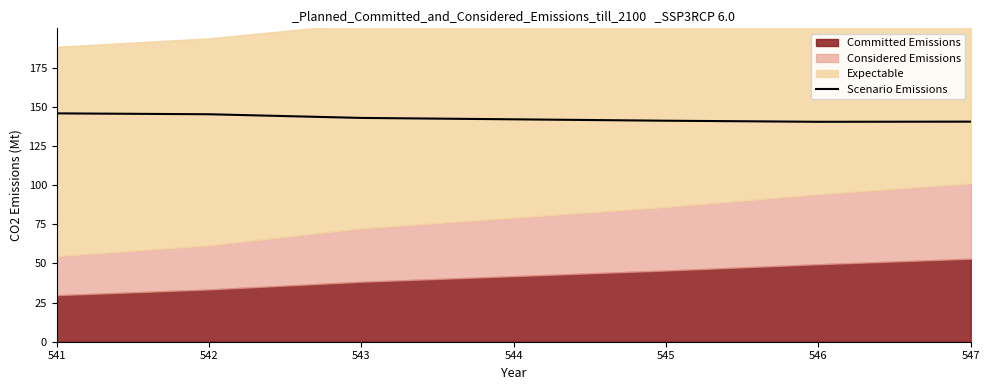

The Scenario Emissions series shows 141.0 at 545. True or false?

True